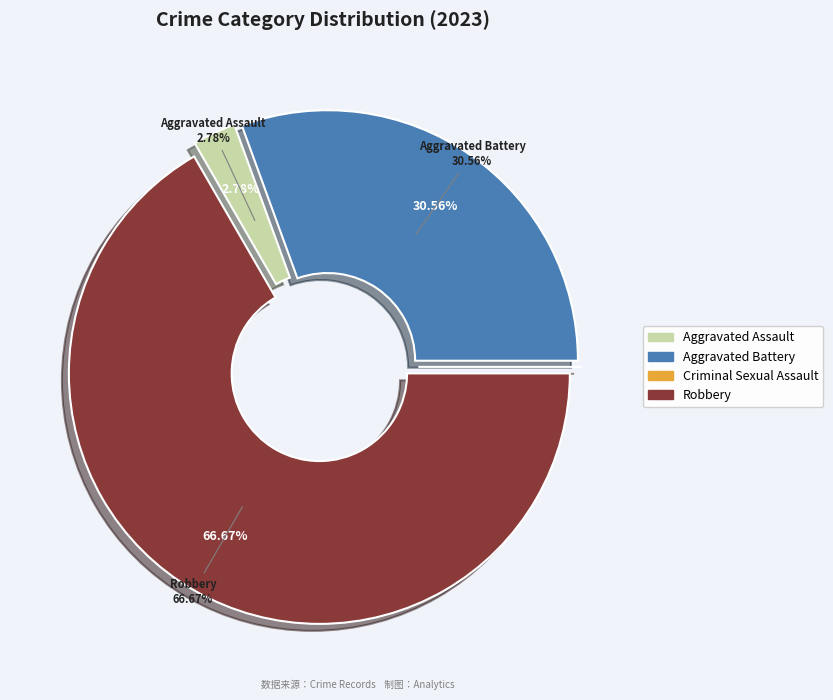

True or false: Aggravated Assault accounts for 1% of the total.

False